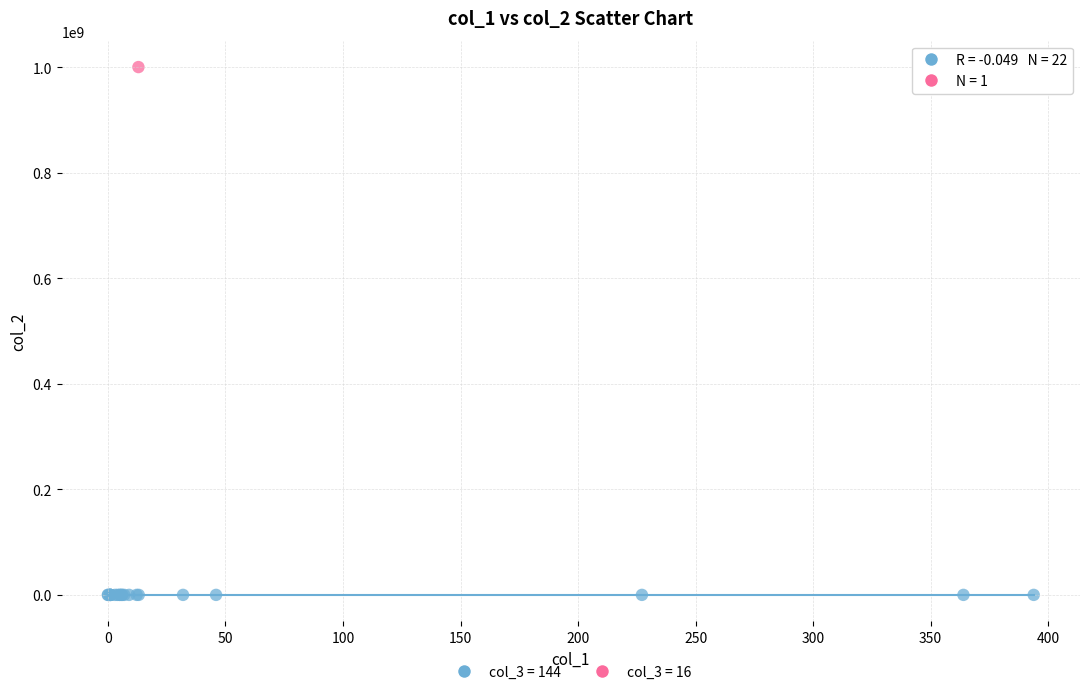

Which series contains the lowest Y value?

col_3 = 144